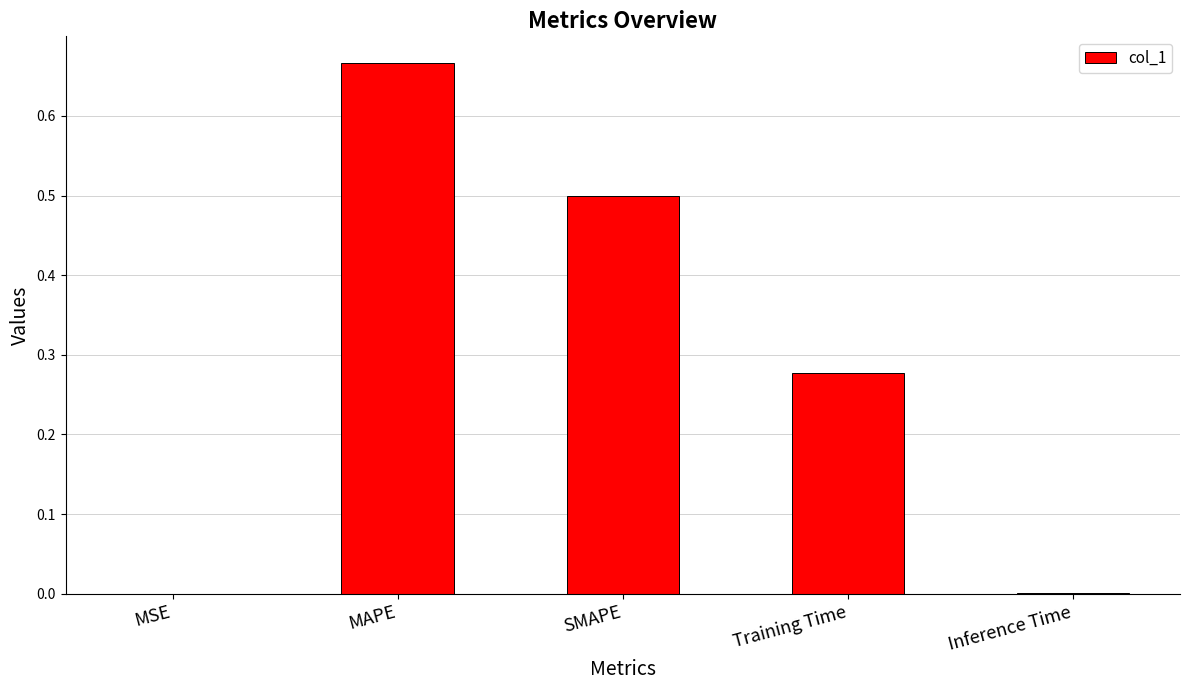

At which category does the chart reach its peak across all series?

MAPE